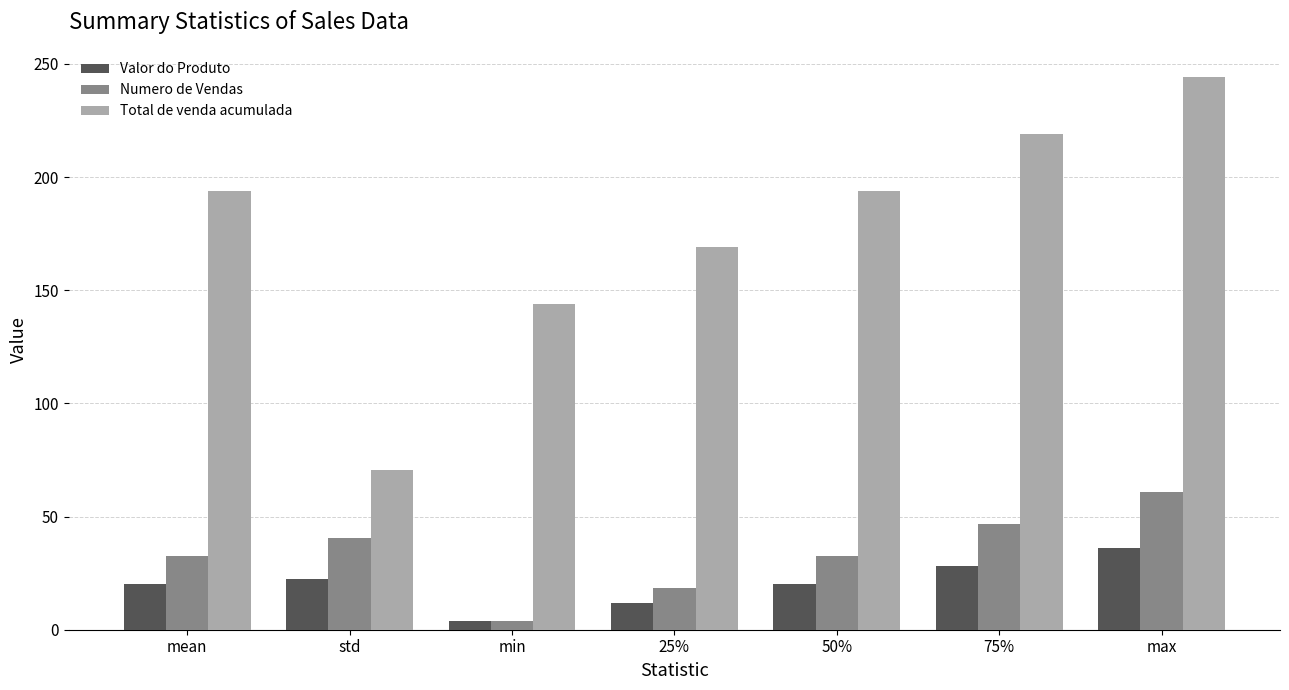

What is the highest value of the Numero de Vendas series?

61.0